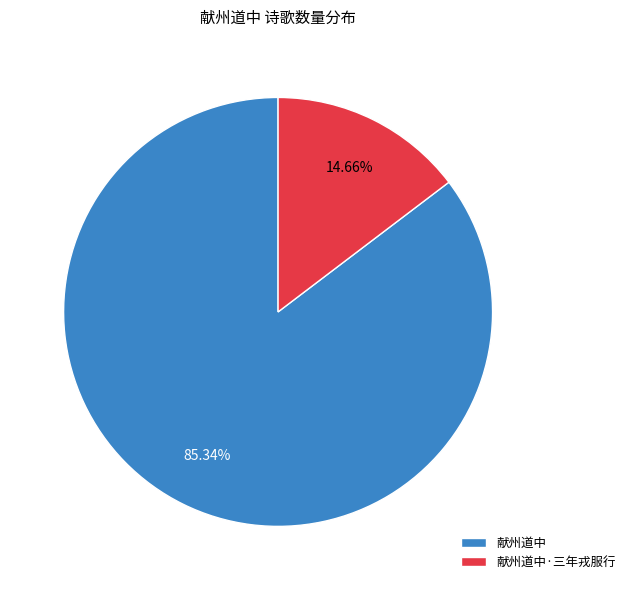

To the nearest percent, what portion does 献州道中 represent?

85%